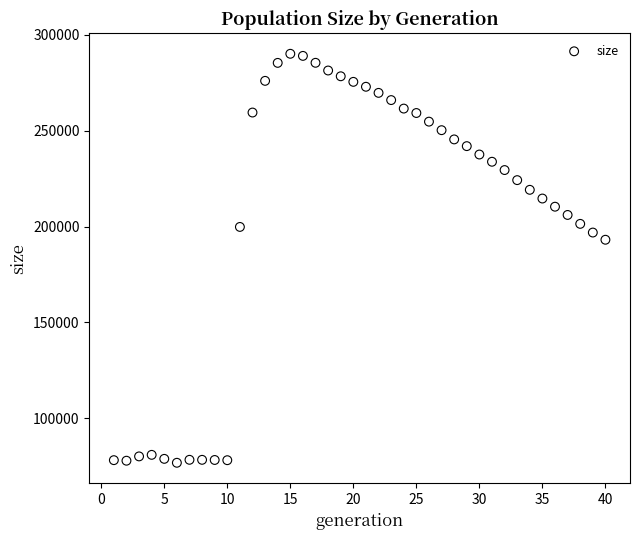

What is the range of Y values (max minus min)?

213265